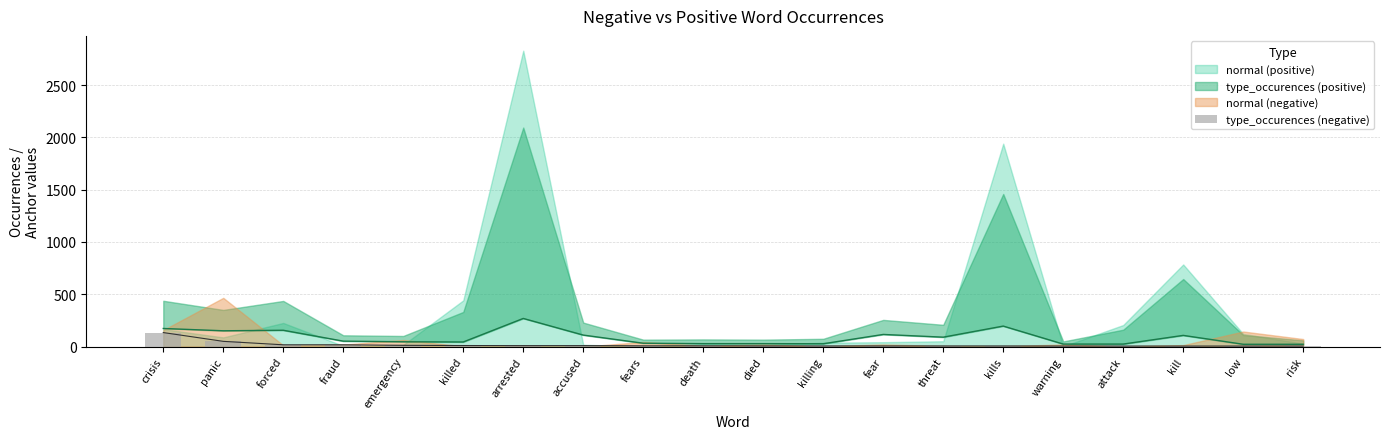

Which label corresponds to the smallest value in the chart?

warning